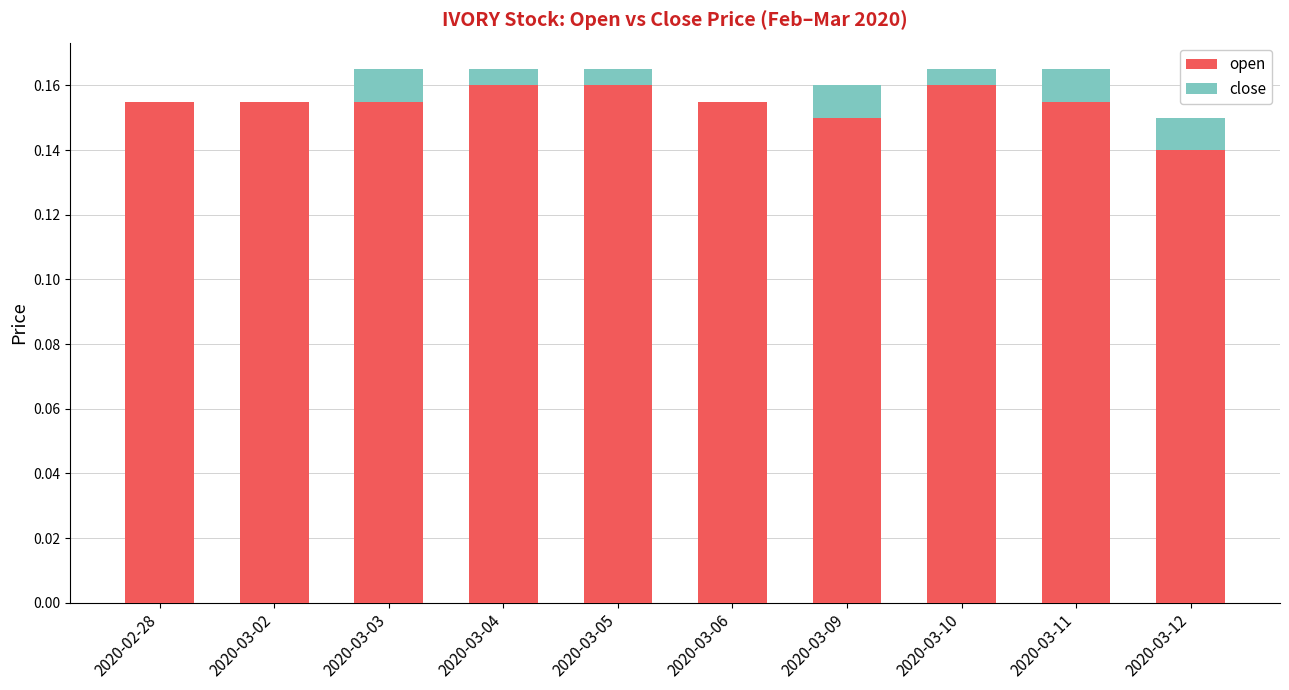

What is the sum of the open values at 2020-02-28 and 2020-03-04?

0.3